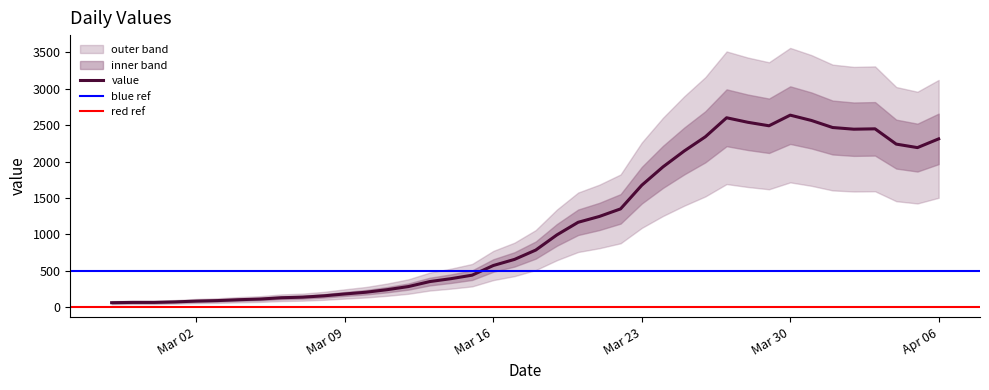

What is the minimum value shown in the chart?

62